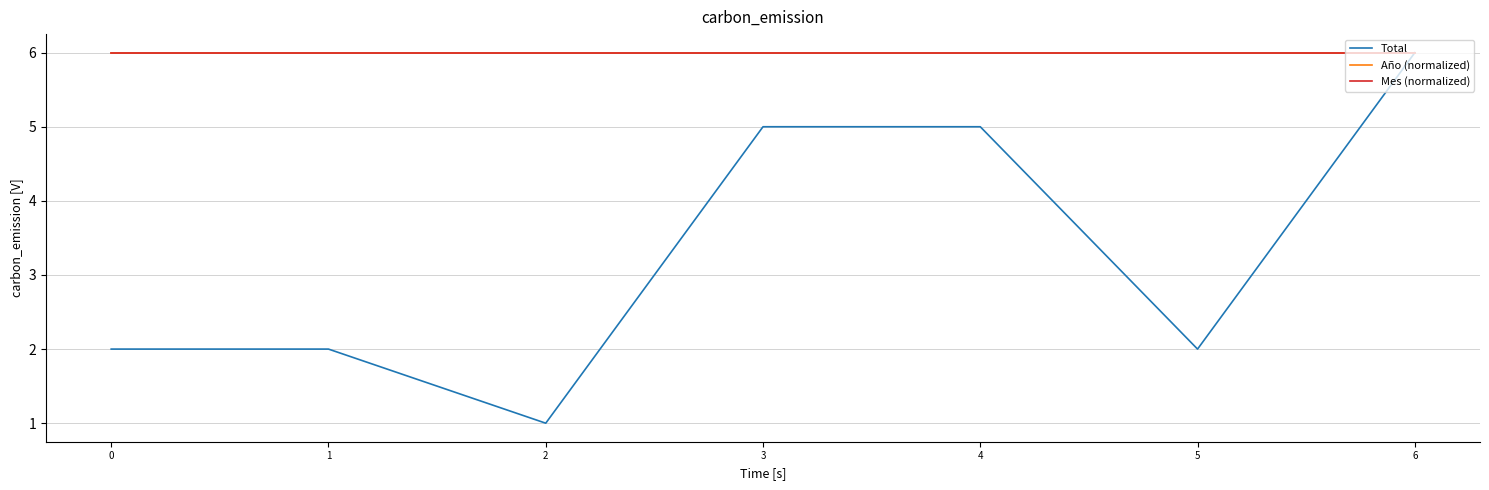

Reading left to right, what are all the values shown in this chart?

Total: 2	2	1	5	5	2	6
Año (normalized): 6	6	6	6	6	6	6
Mes (normalized): 6	6	6	6	6	6	6